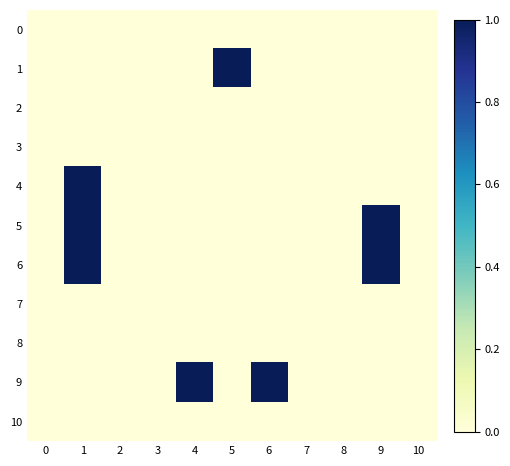

Reading left to right, list all the values displayed in this chart.

row_0: 0=0	1=0	2=0	3=0	4=0	5=0	6=0	7=0	8=0	9=0	10=0
row_1: 0=0	1=0	2=0	3=0	4=0	5=1	6=0	7=0	8=0	9=0	10=0
row_2: 0=0	1=0	2=0	3=0	4=0	5=0	6=0	7=0	8=0	9=0	10=0
row_3: 0=0	1=0	2=0	3=0	4=0	5=0	6=0	7=0	8=0	9=0	10=0
row_4: 0=0	1=1	2=0	3=0	4=0	5=0	6=0	7=0	8=0	9=0	10=0
row_5: 0=0	1=1	2=0	3=0	4=0	5=0	6=0	7=0	8=0	9=1	10=0
row_6: 0=0	1=1	2=0	3=0	4=0	5=0	6=0	7=0	8=0	9=1	10=0
row_7: 0=0	1=0	2=0	3=0	4=0	5=0	6=0	7=0	8=0	9=0	10=0
row_8: 0=0	1=0	2=0	3=0	4=0	5=0	6=0	7=0	8=0	9=0	10=0
row_9: 0=0	1=0	2=0	3=0	4=1	5=0	6=1	7=0	8=0	9=0	10=0
row_10: 0=0	1=0	2=0	3=0	4=0	5=0	6=0	7=0	8=0	9=0	10=0